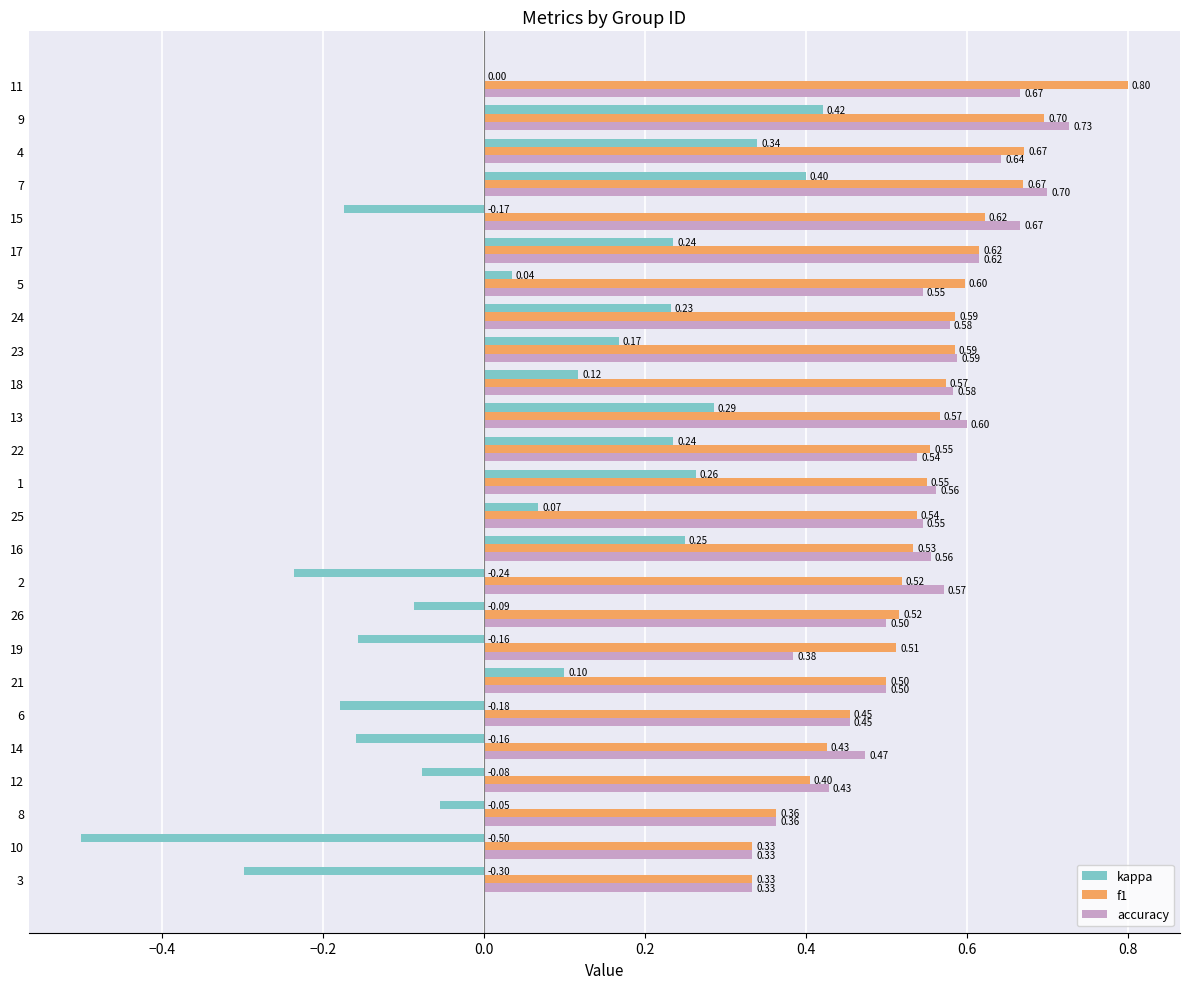

What is the total value across all series at 14?

0.7